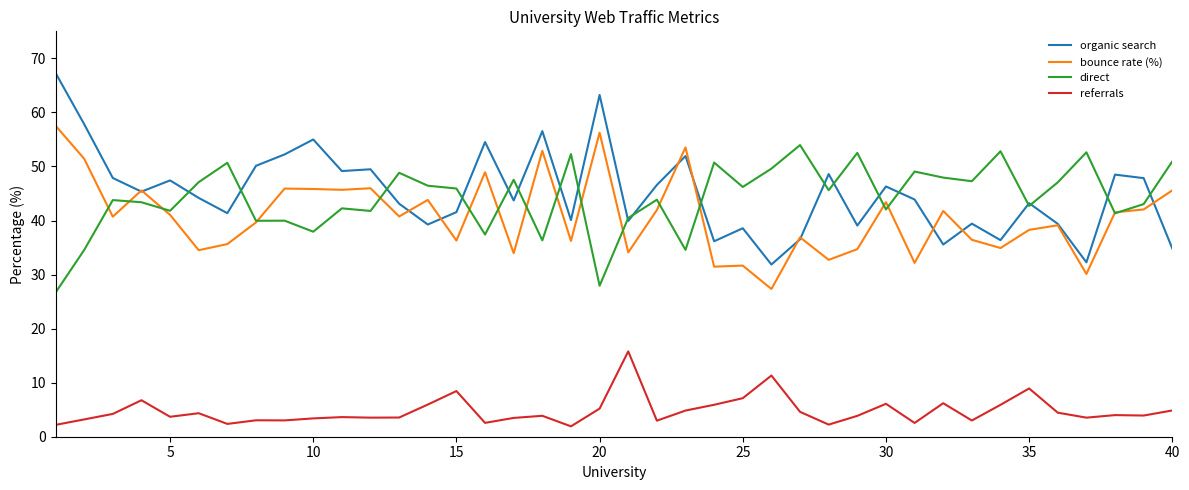

What is the minimum value for organic search?

31.9